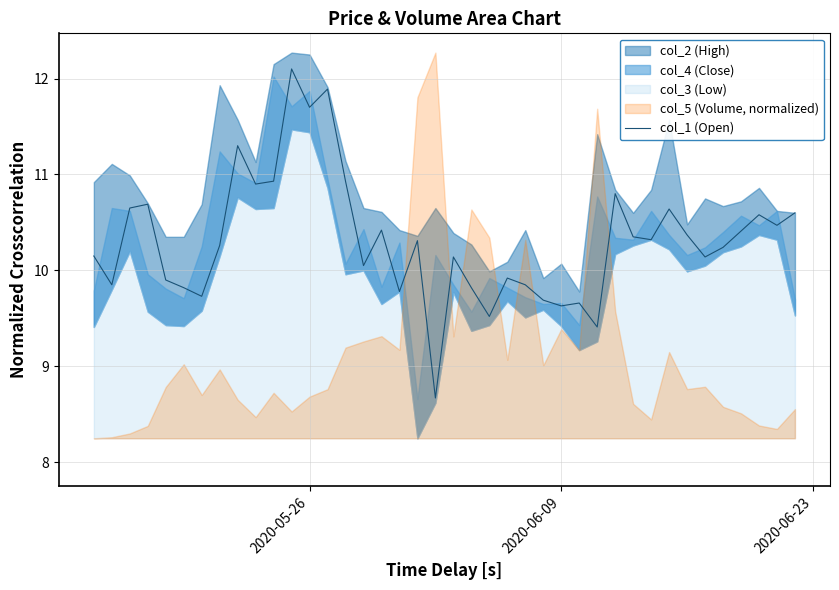

What is the value of the 33rd point from the left?

10.6